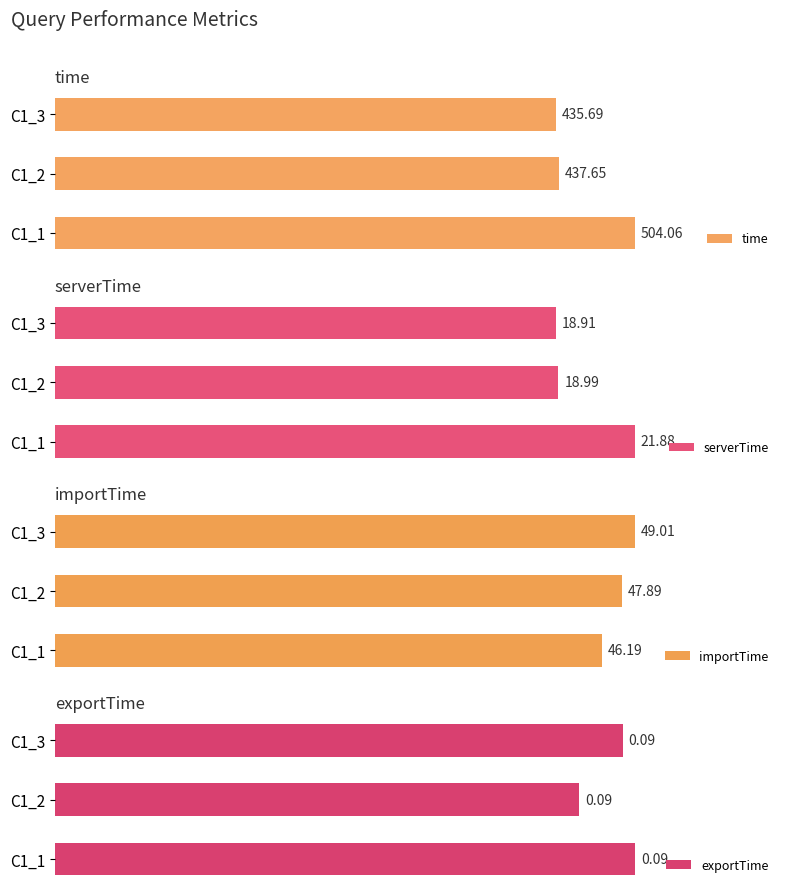

List the labels in order of time value, largest first.

C1_1, C1_2, C1_3